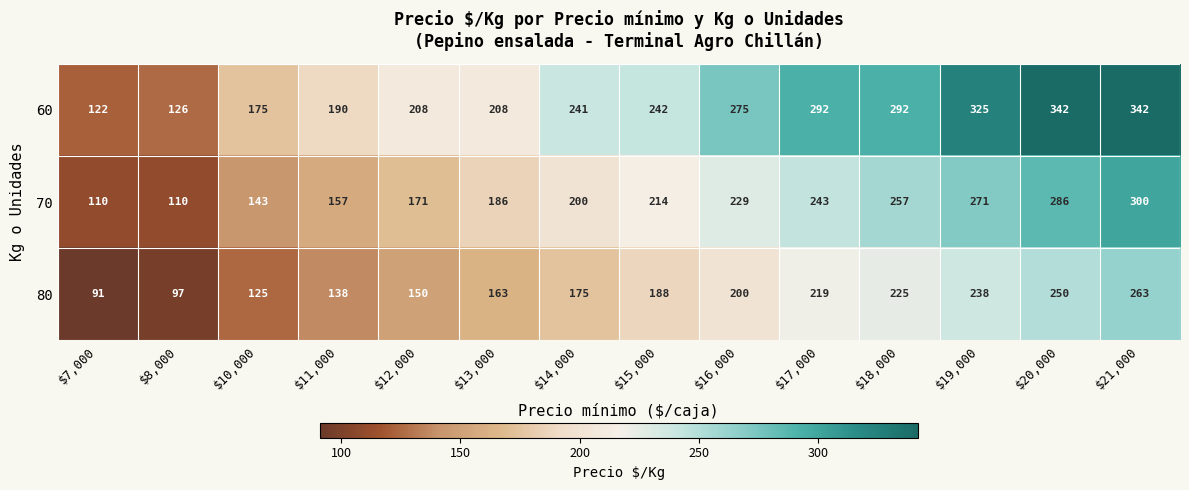

What is the difference between the maximum and minimum values in the 60 series?

220